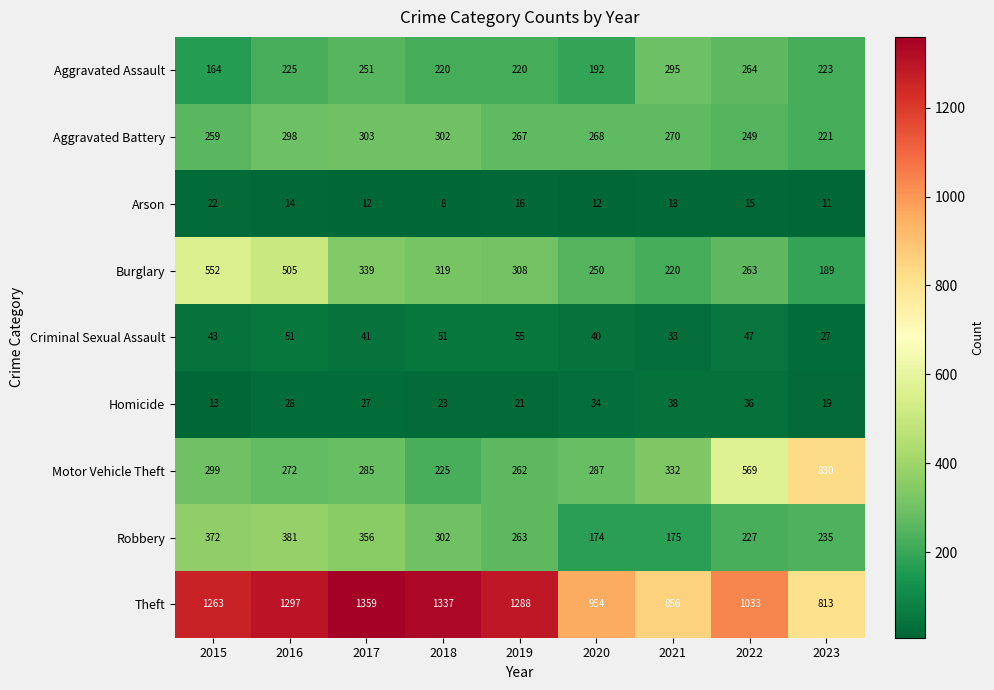

At which label does Aggravated Assault first exceed 223?

2016